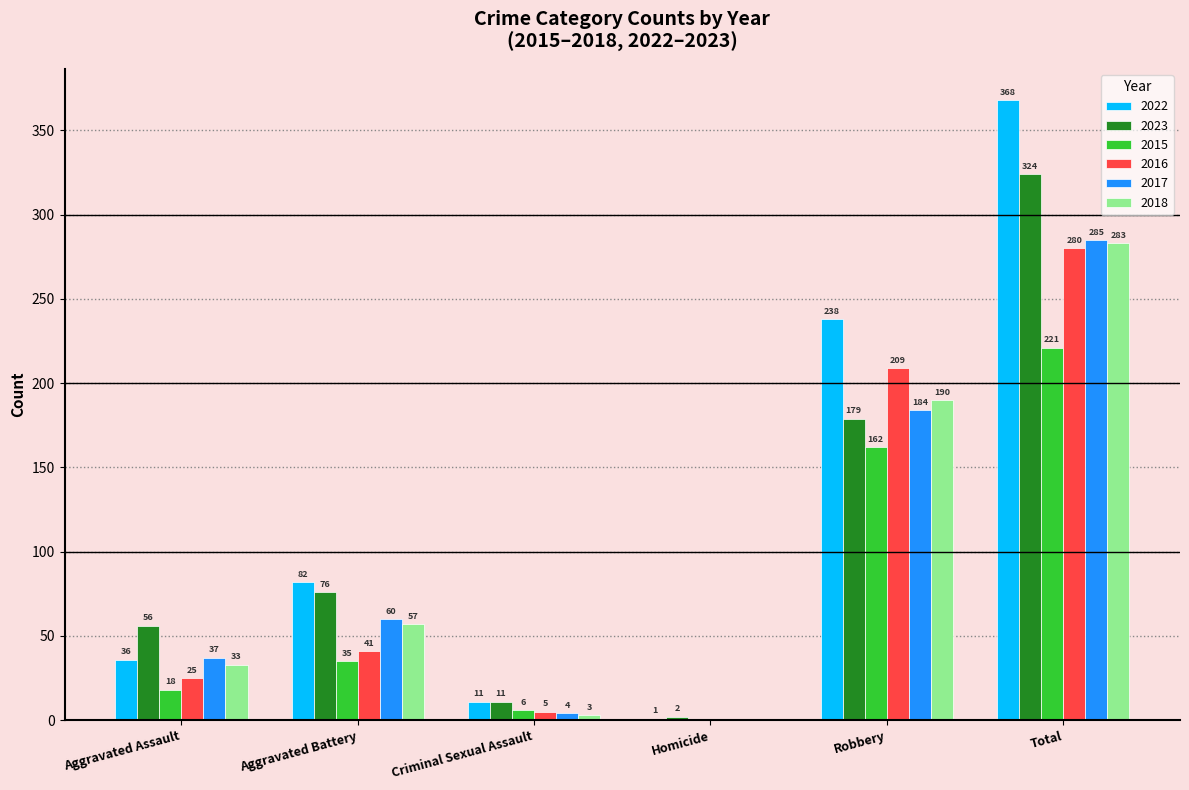

Which series has the largest range (max minus min)?

2022